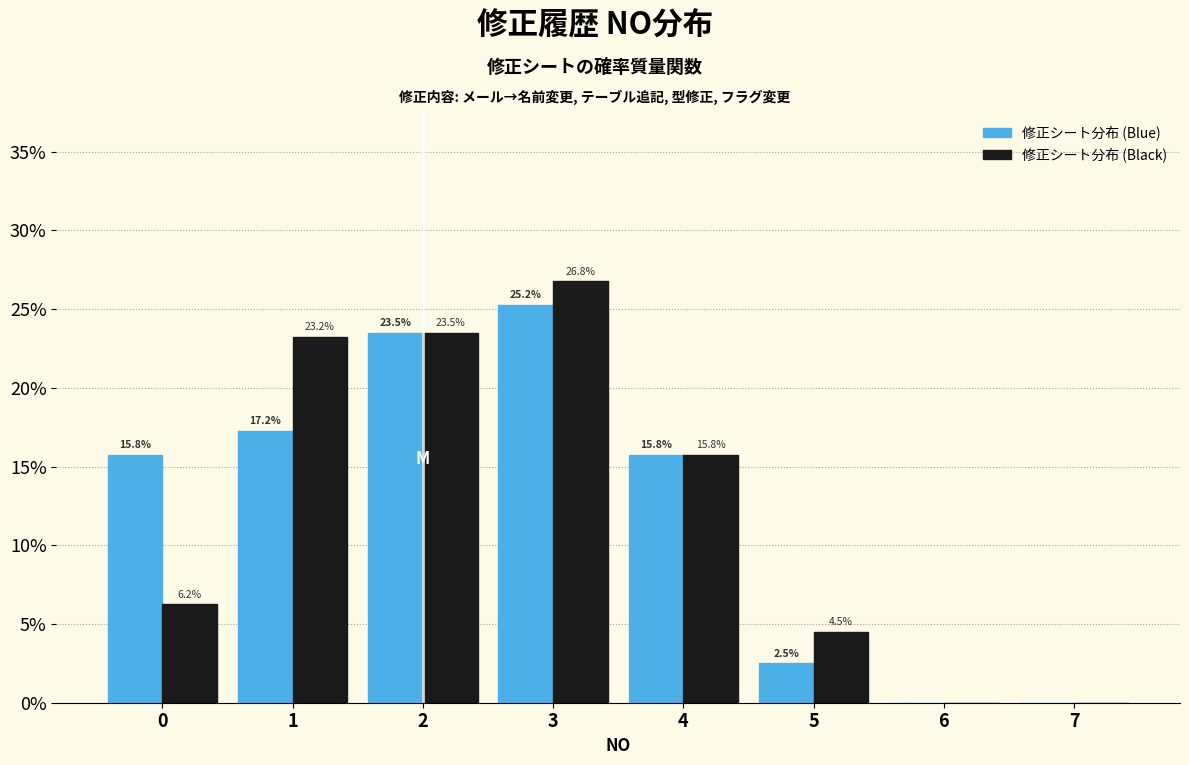

Does the chart contain stacked bars?

No